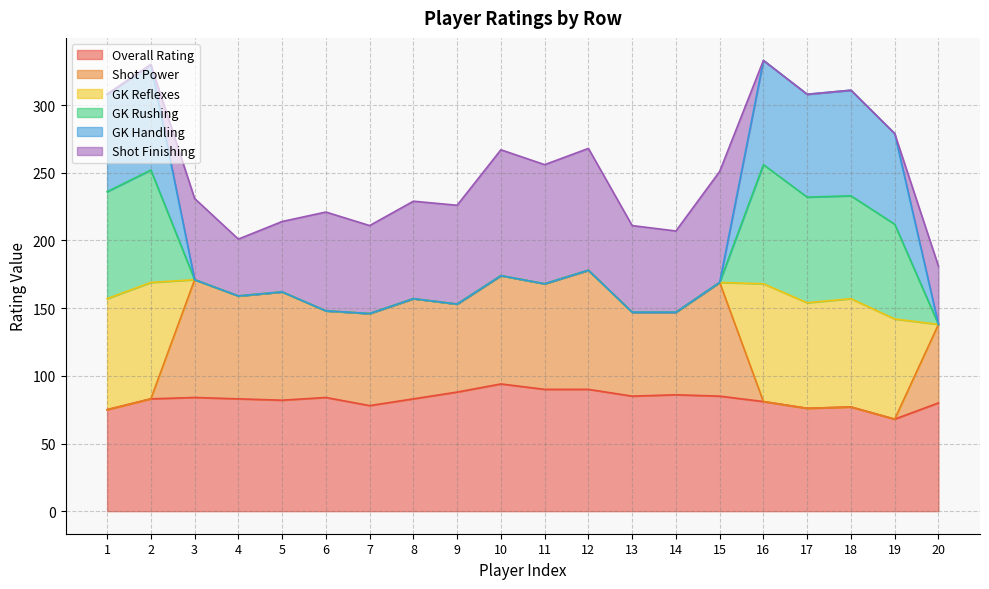

What is the lowest value of the Overall Rating series?

68